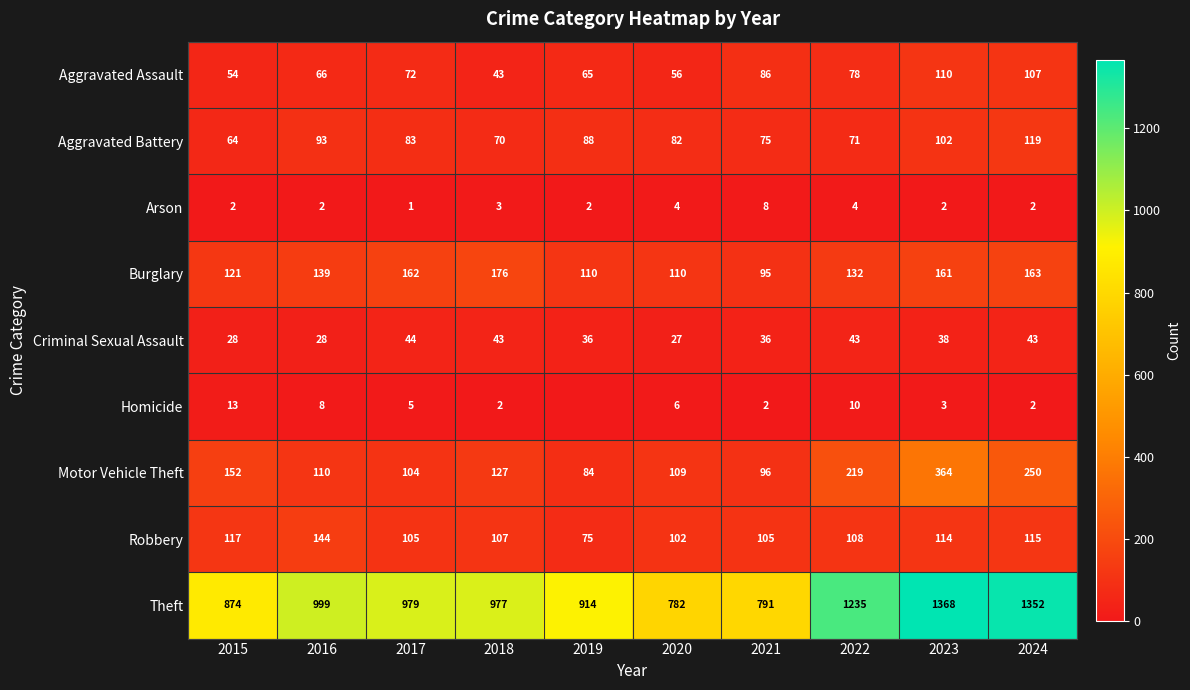

Is the value of Robbery at 2017 greater than the value of Motor Vehicle Theft at 2024?

No